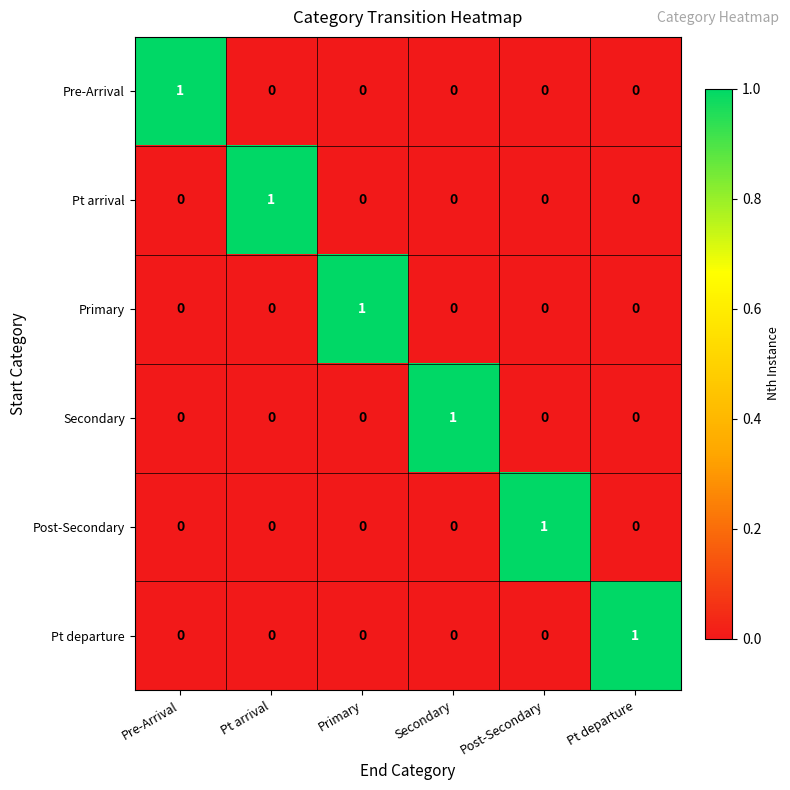

Is it true that Post-Secondary equals 0 at Pt departure?

True